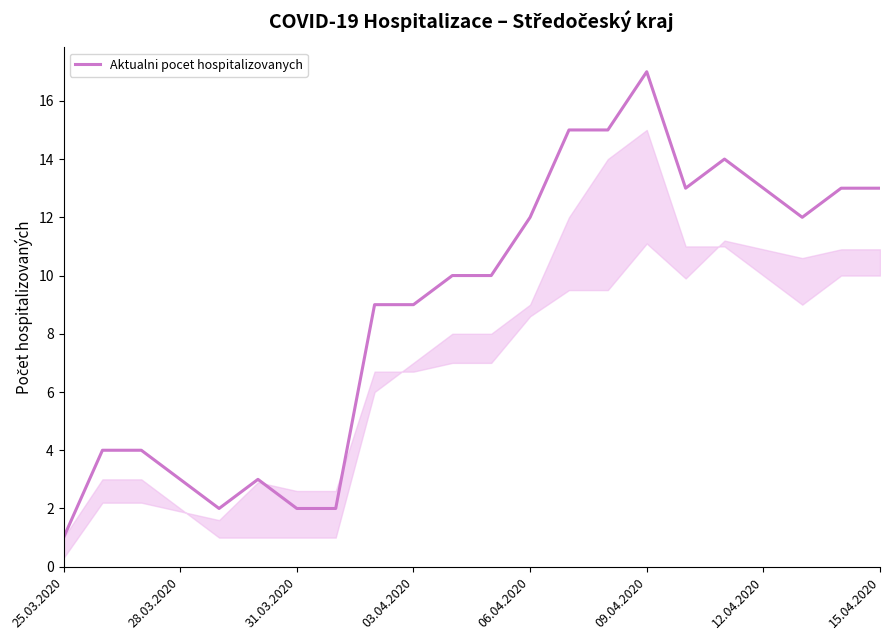

What is the difference between the maximum and minimum values?

16